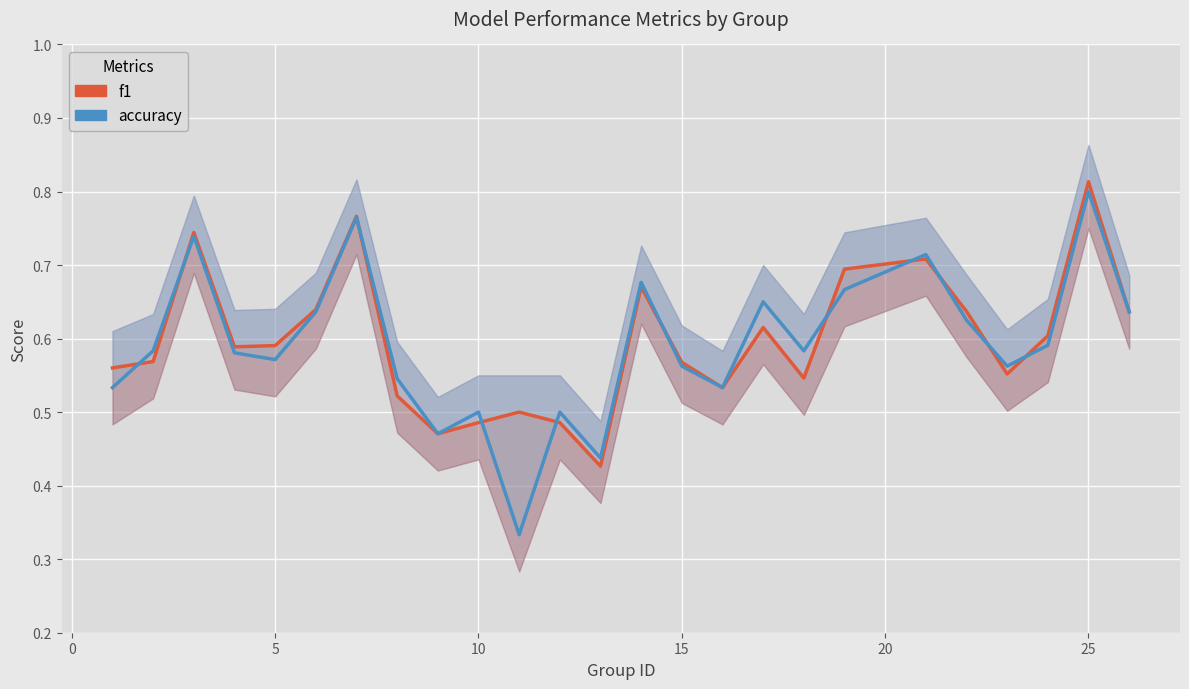

What are all the series names shown in the legend?

f1, accuracy